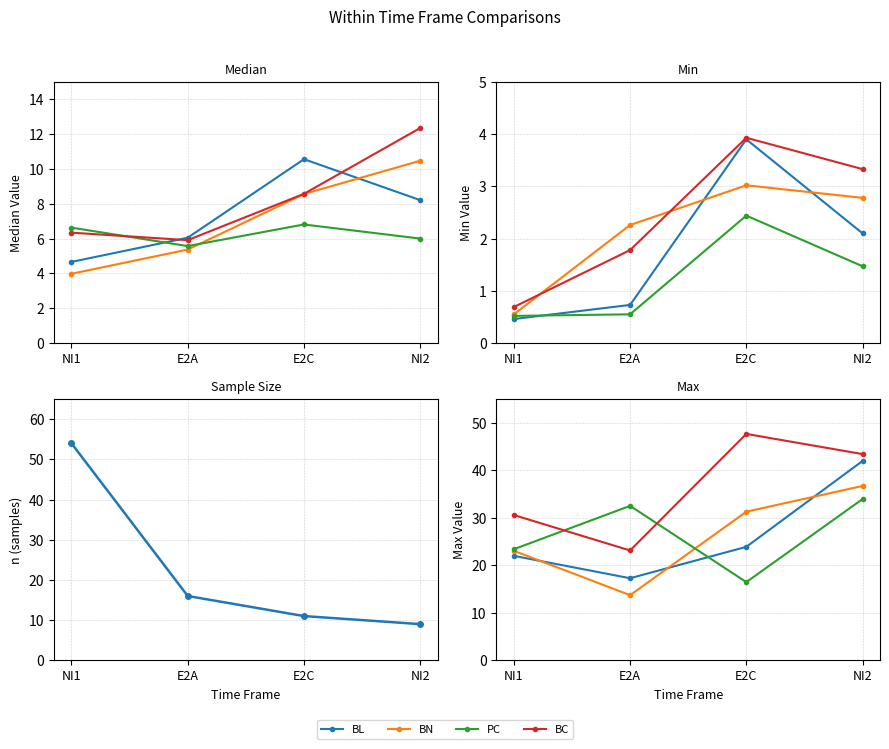

At which label does BL first exceed 23?

E2C